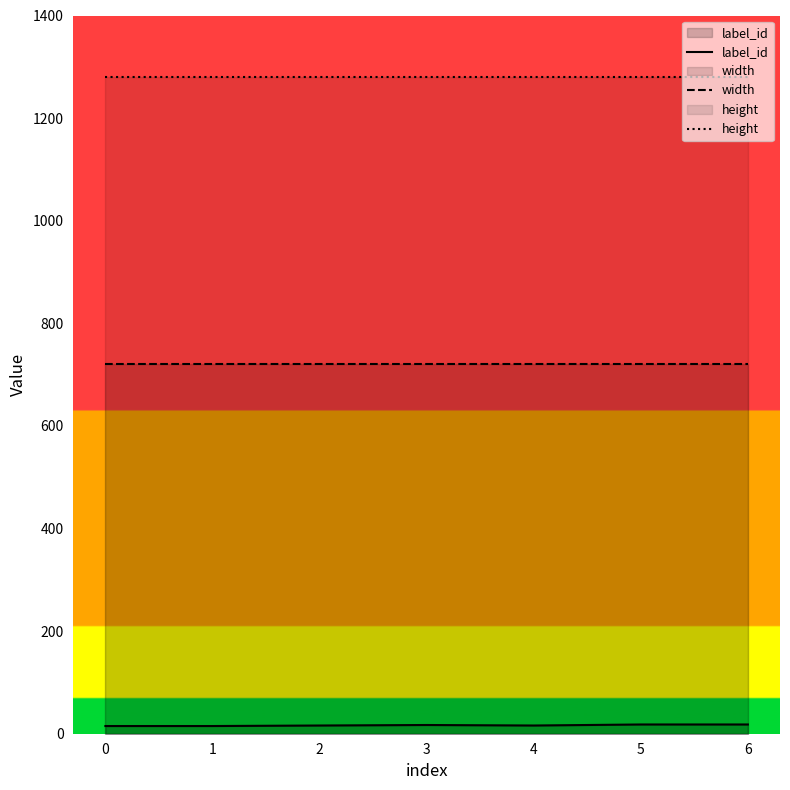

What is the smallest value displayed?

15